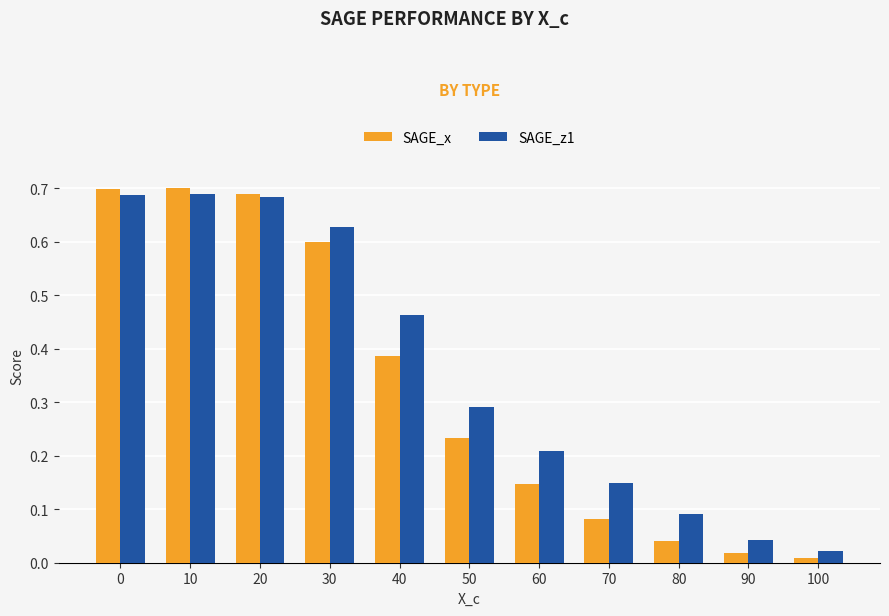

At 40, list the series in order from smallest to largest.

SAGE_x, SAGE_z1